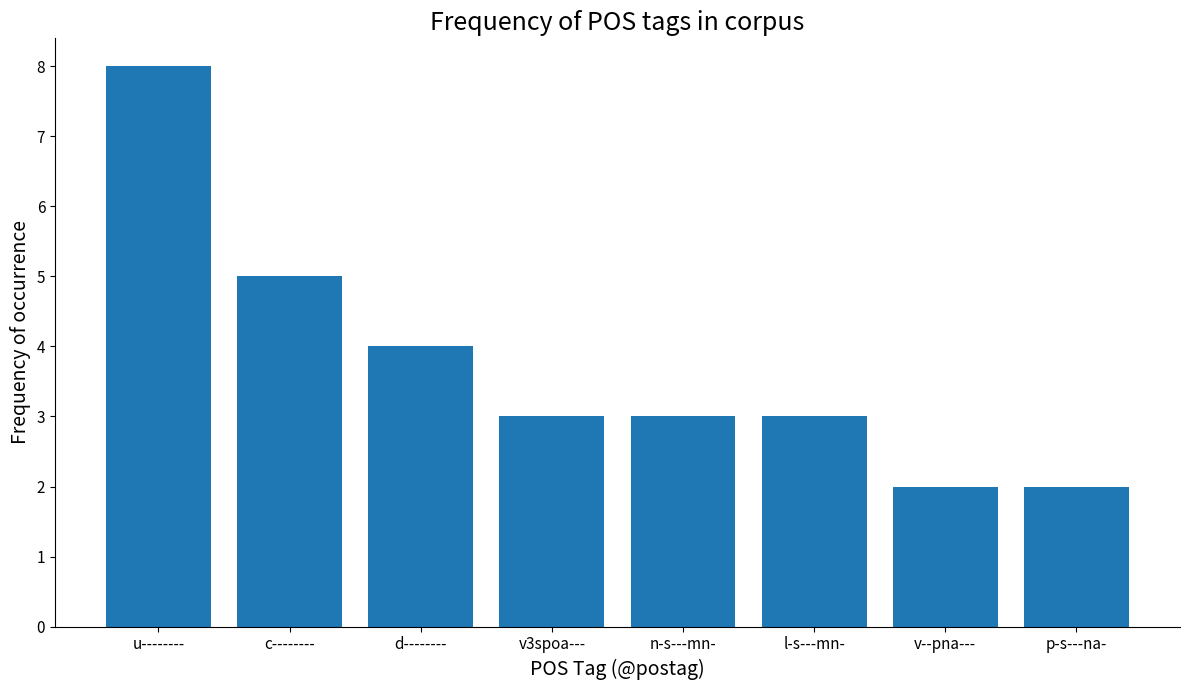

Reading left to right, transcribe all the data shown in this chart.

u--------=8	c--------=5	d--------=4	v3spoa---=3	n-s---mn-=3	l-s---mn-=3	v--pna---=2	p-s---na-=2